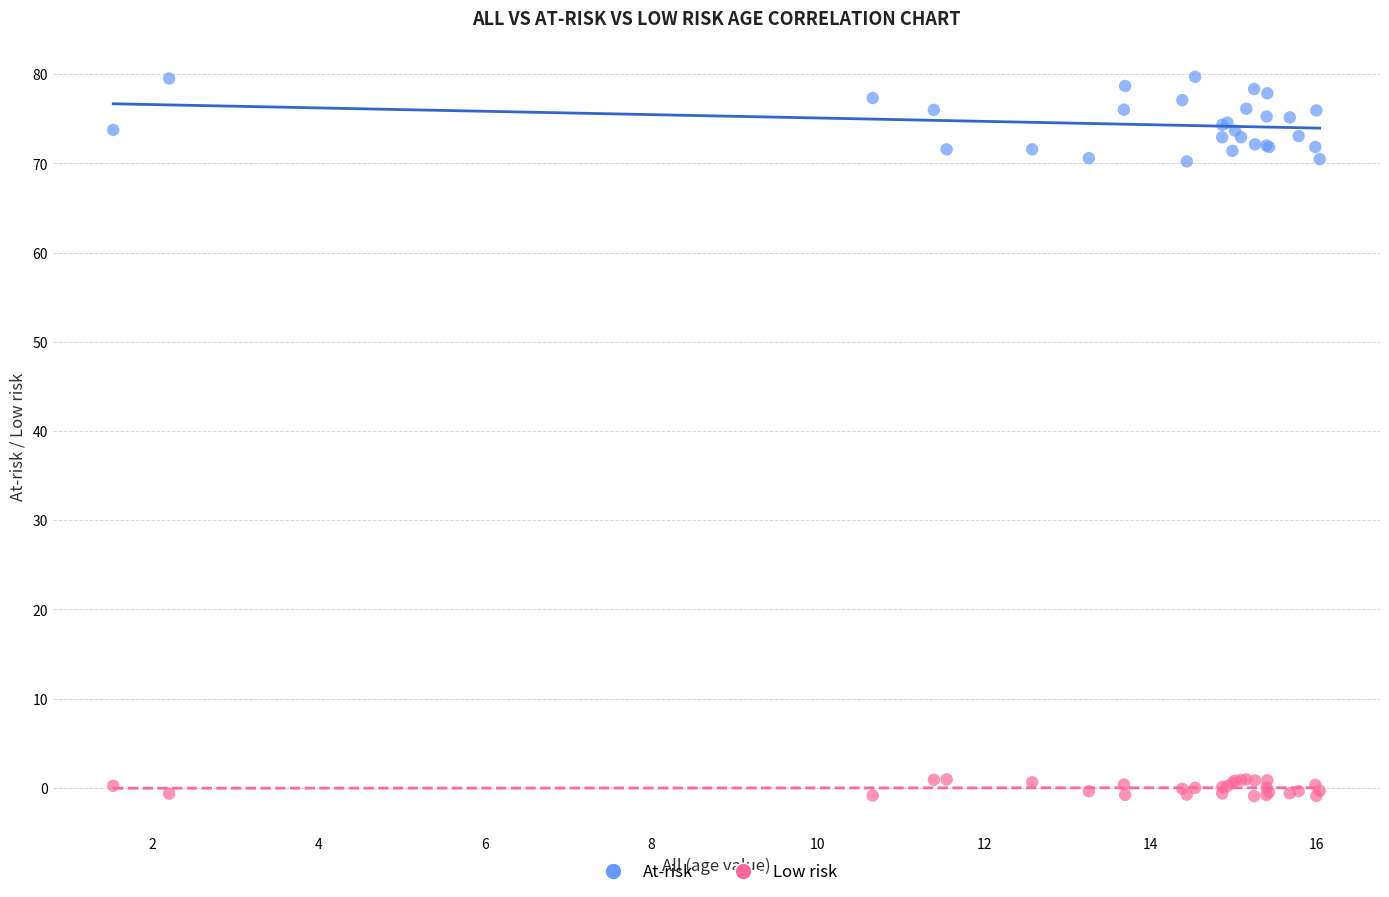

What are all the series names shown in the legend?

At-risk, Low risk